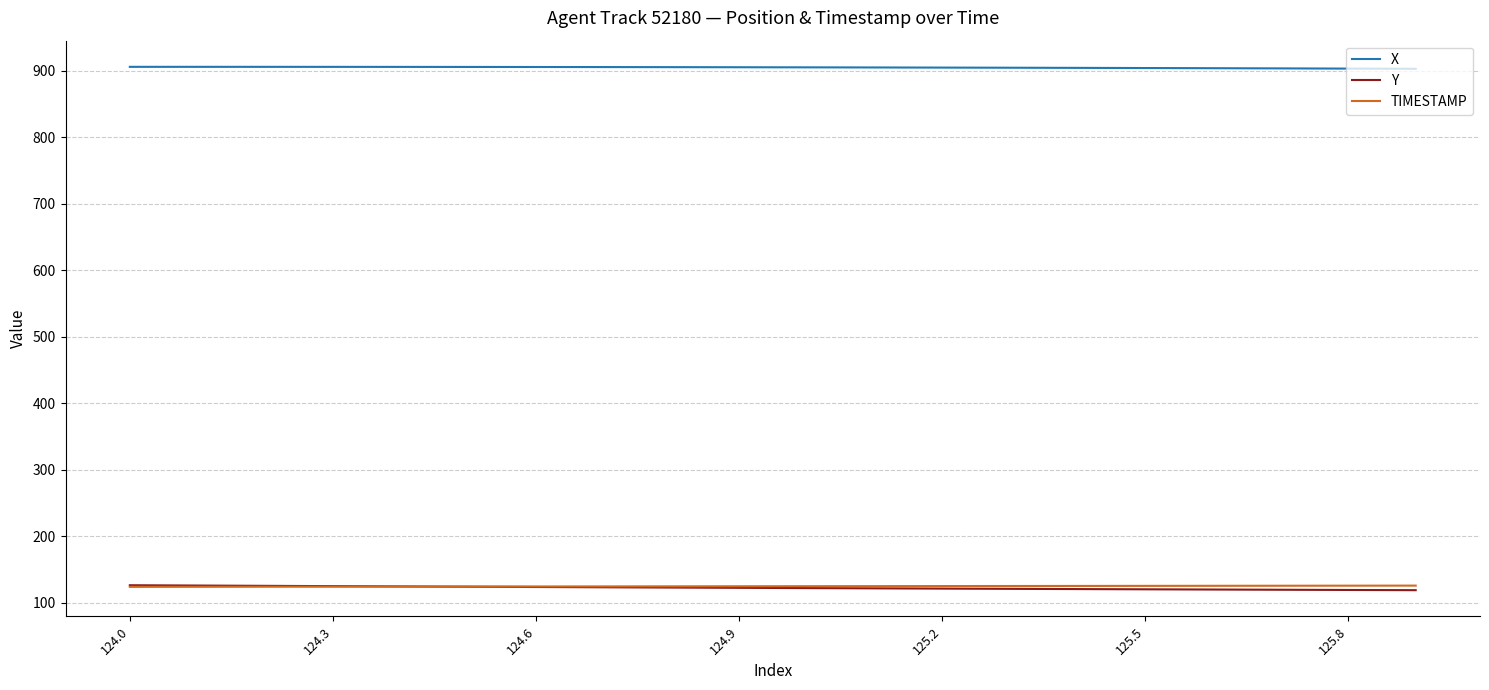

Count the number of data series in this chart.

3